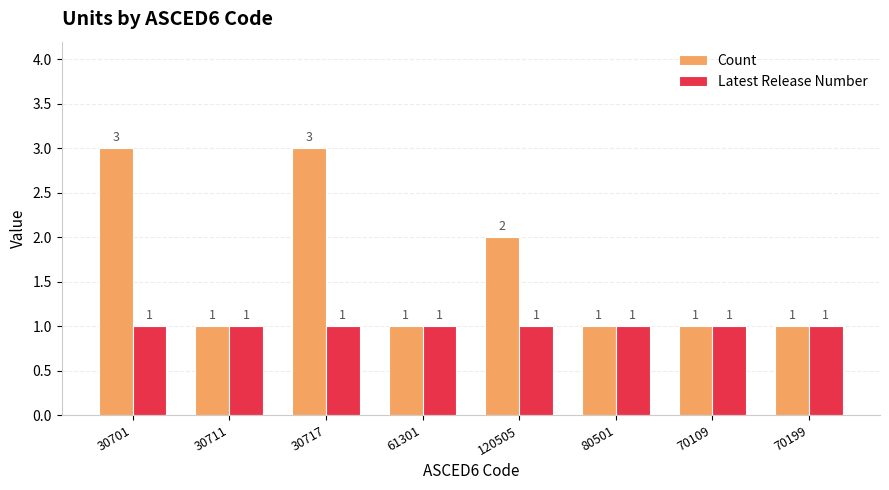

What is the greatest value displayed?

3